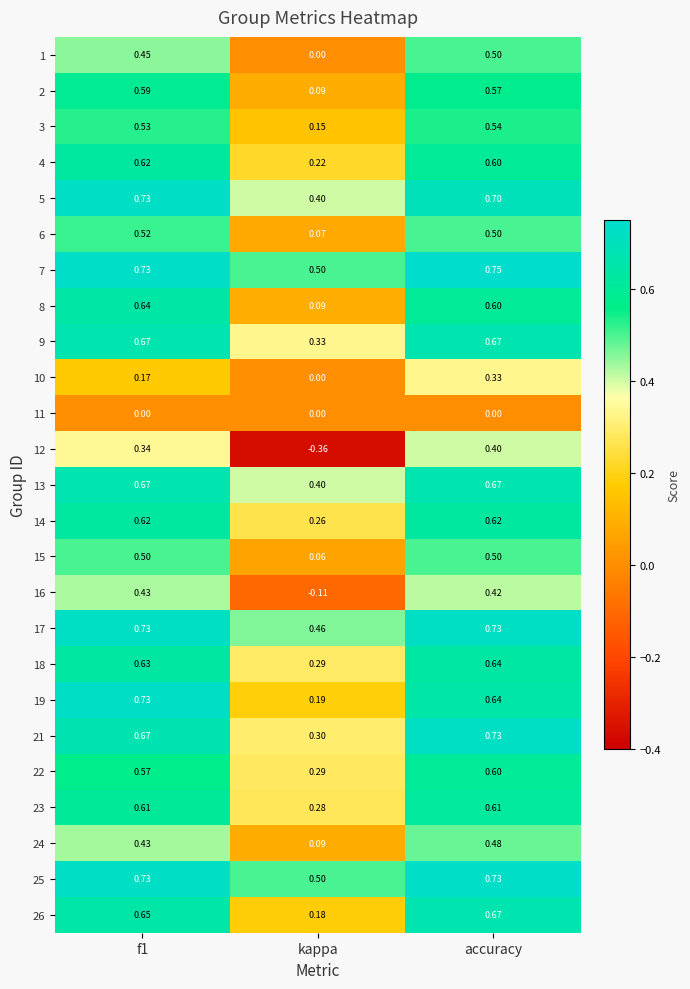

At which category is the sum across all series the highest?

accuracy